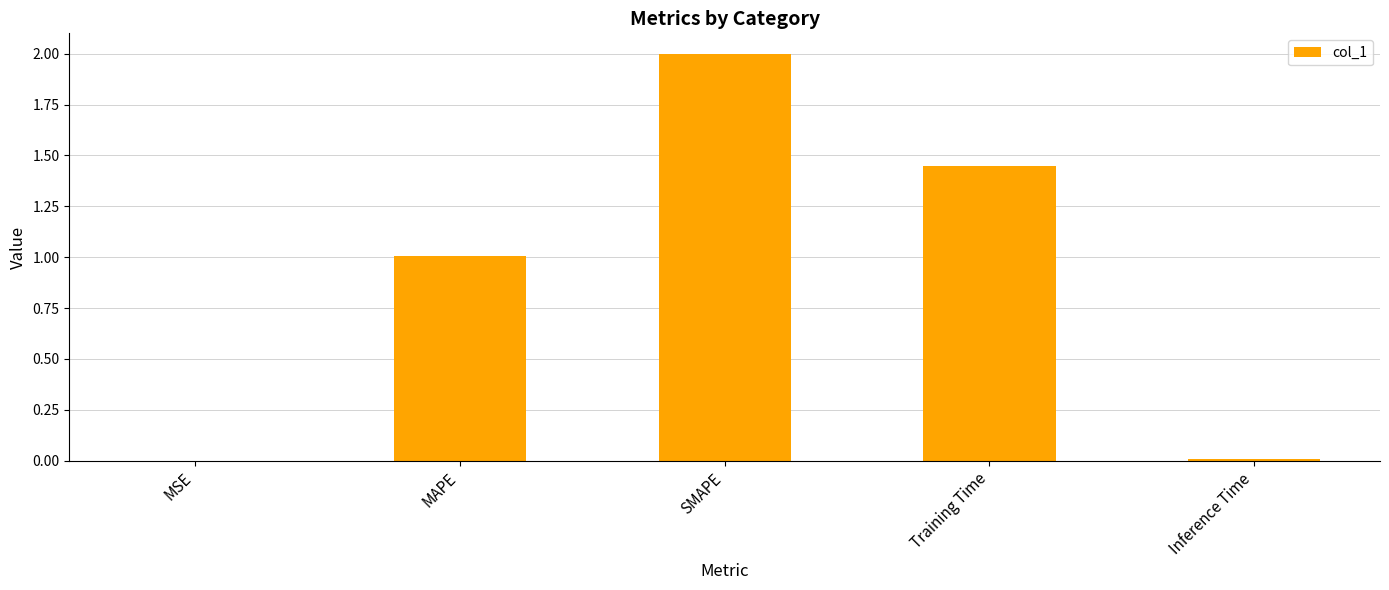

What is the sum of all values?

4.5